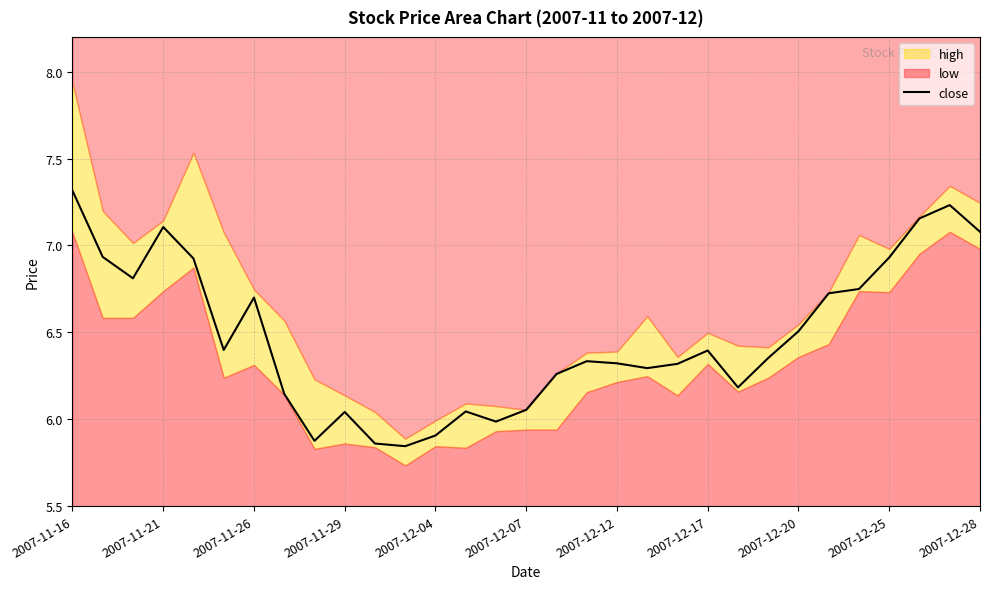

Is it true that close equals 7.1 at 2007-12-28?

True